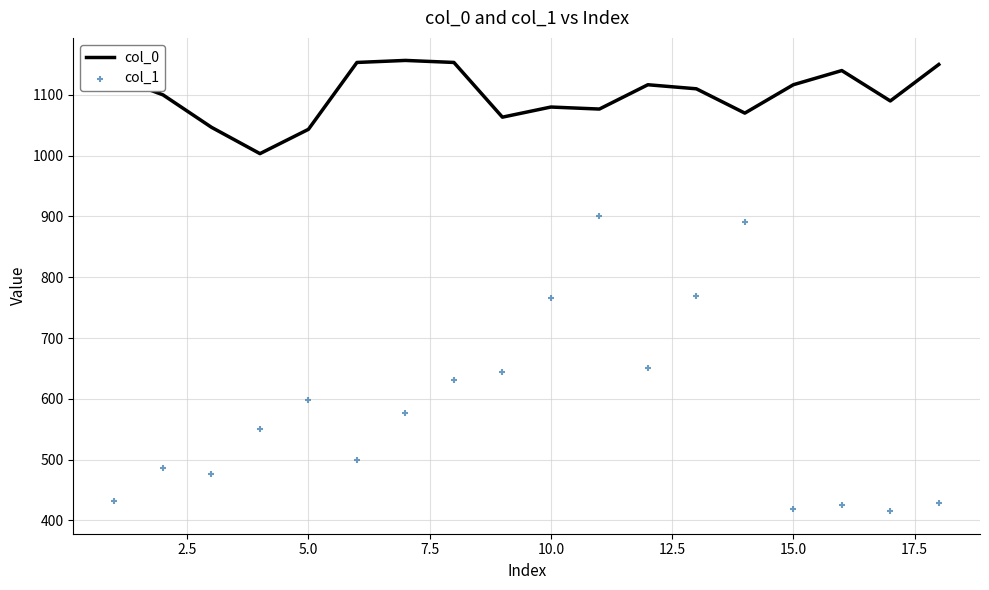

What is the maximum value for col_0?

1156.7